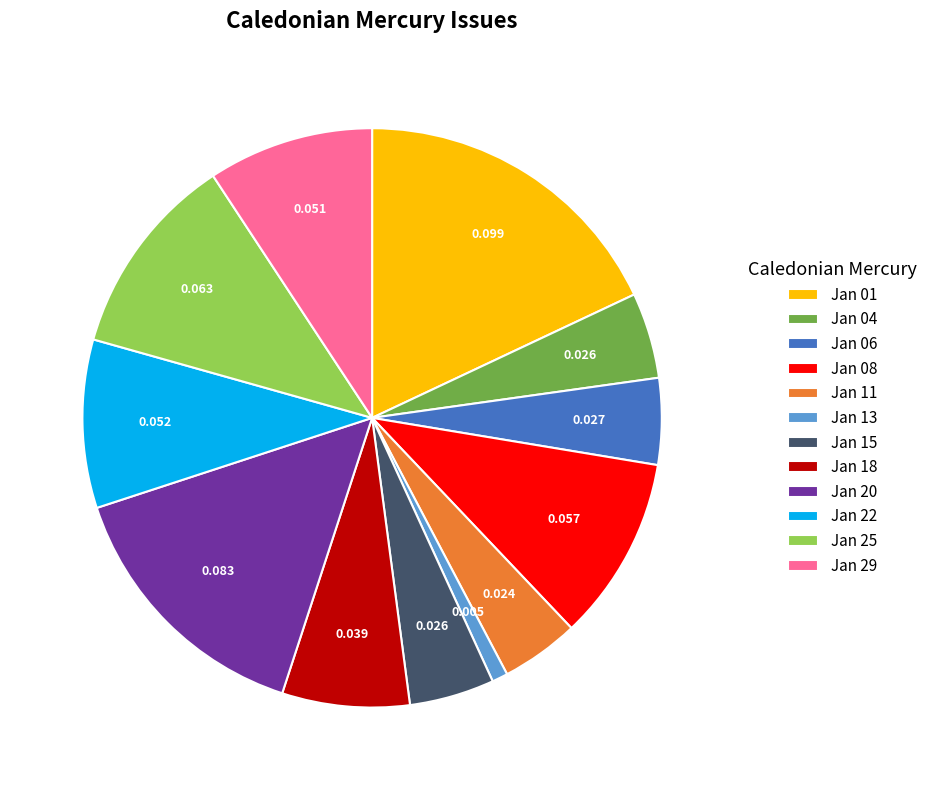

Does Jan 13 account for over 50% of the chart?

No